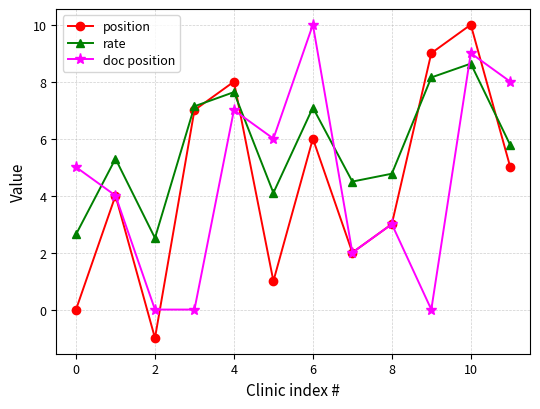

After their last crossing, which series has the higher values: position or rate?

rate